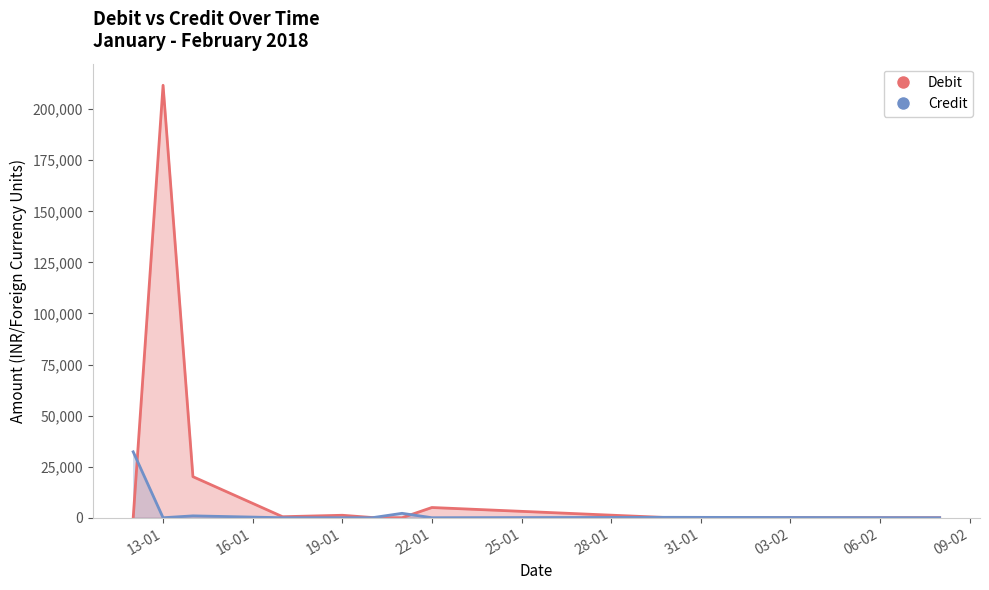

Reading left to right, what are all the values shown in this chart?

Debit: 0.0	211693.0	20094.0	490.0	1200.0	100.0	0.0	5000.0	0.0	5.0
Credit: 32256.0	0.0	907.0	0.0	0.0	0.0	2155.0	0.0	200.0	0.0